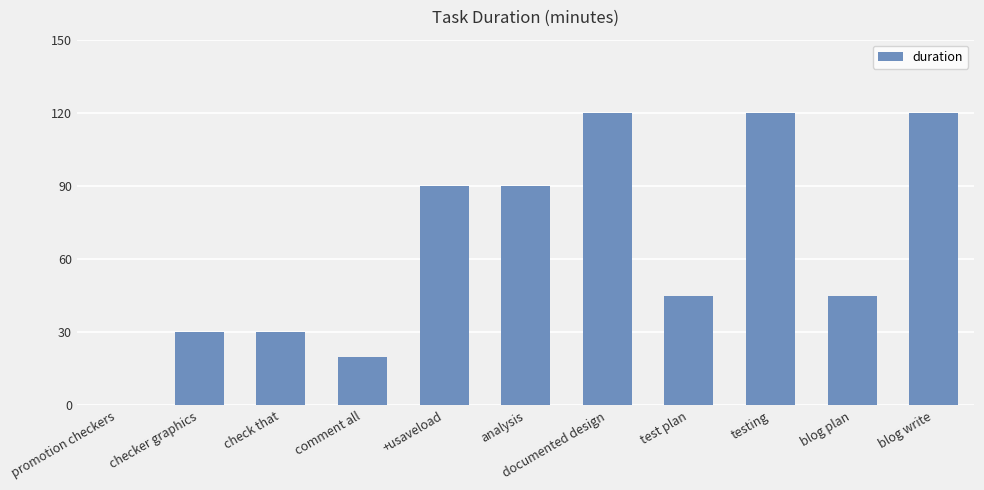

How many series are shown in this chart?

1